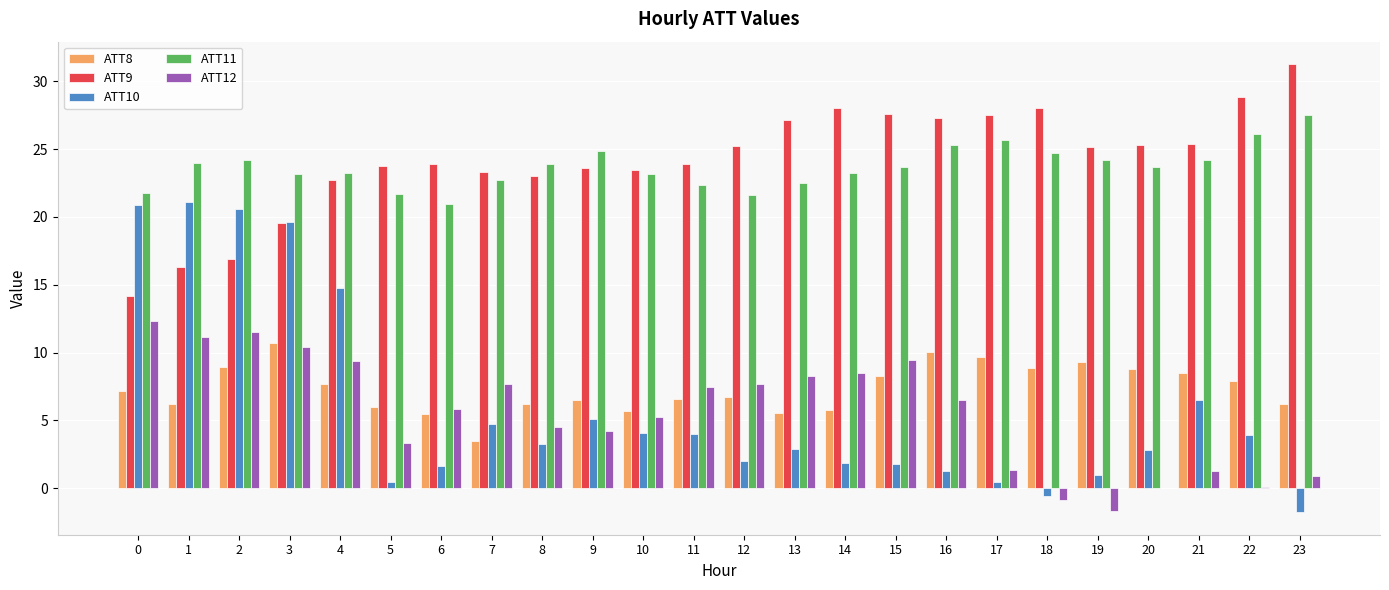

Is the value of ATT9 at 16 greater than the value of ATT10 at 5?

Yes